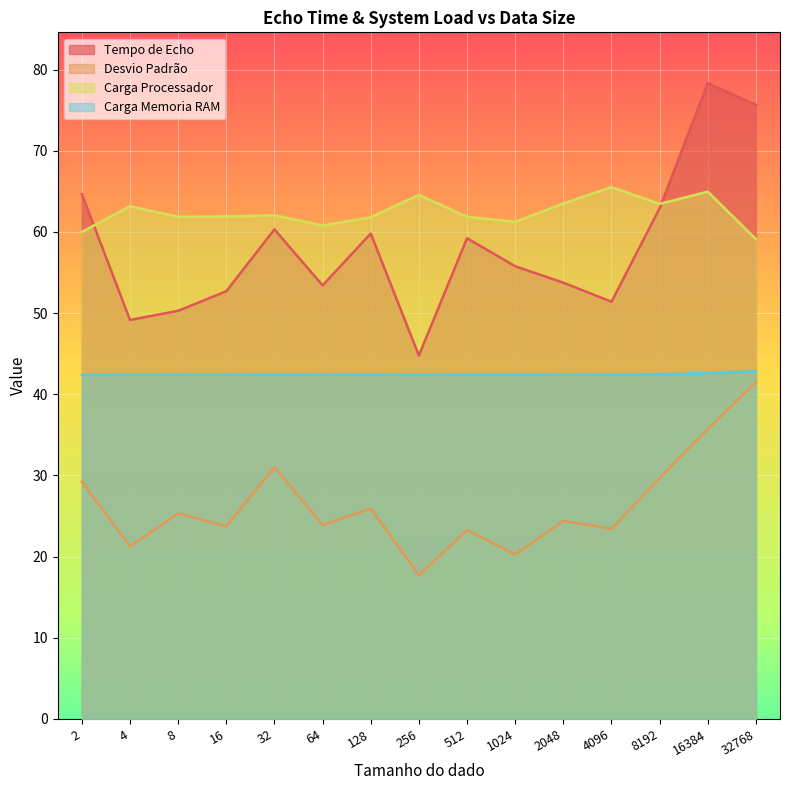

True or false: Desvio Padrão and Tempo de Echo intersect in this chart.

False